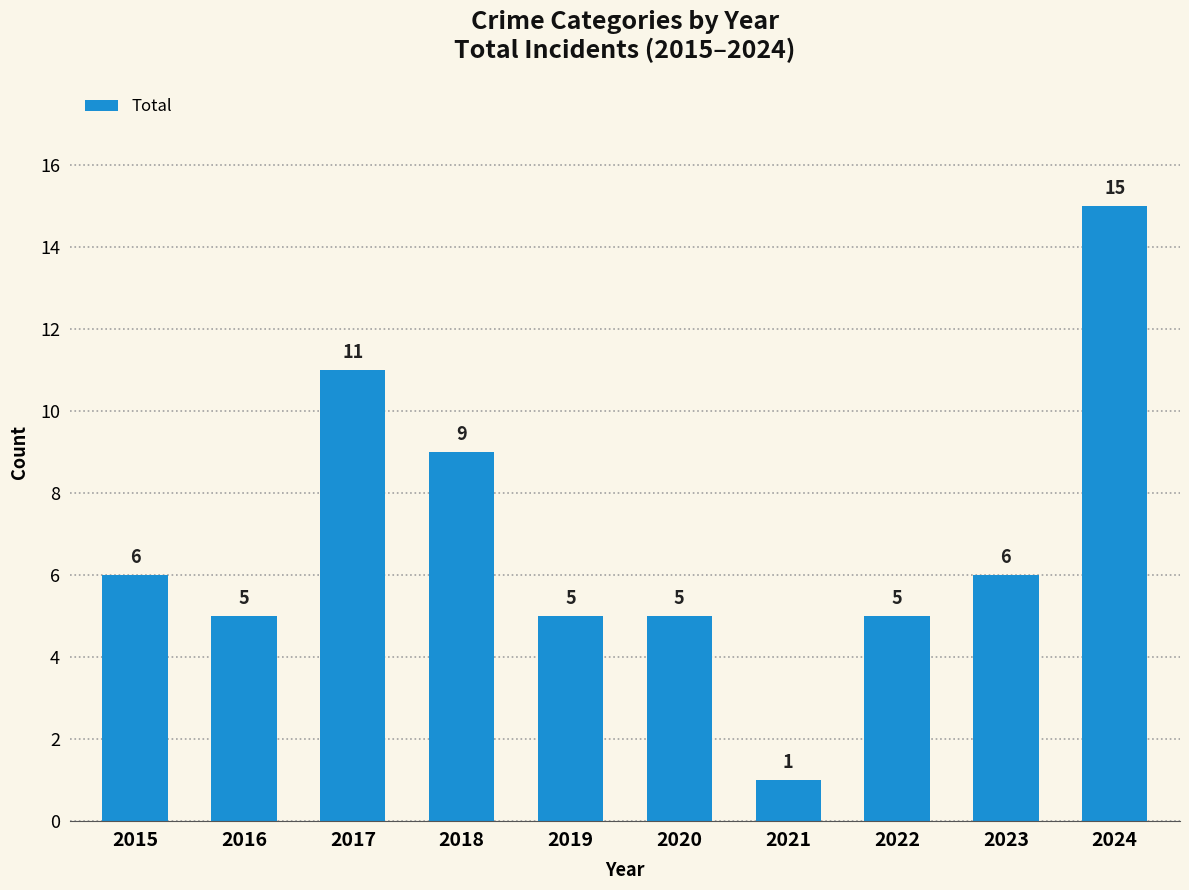

What is the ratio of the value at 2024 to the value at 2017?

1.4